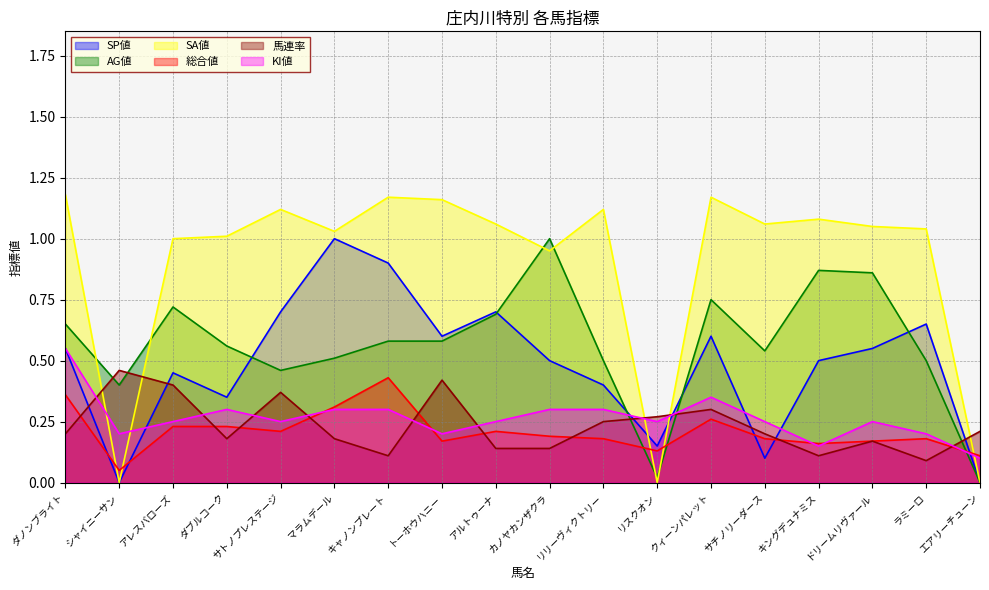

Which has a higher value, アルトゥーナ or マラムデール?

マラムデール